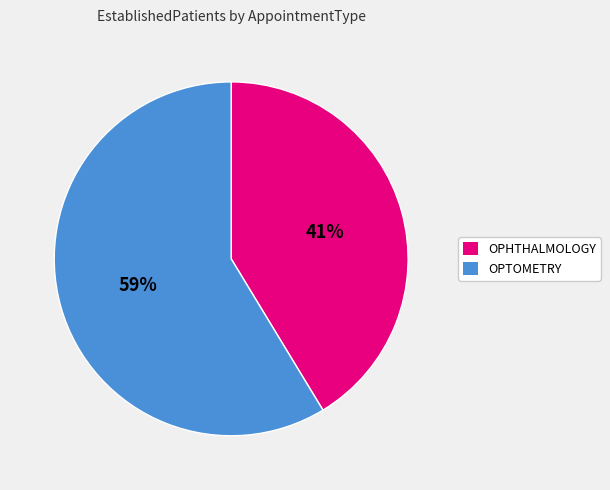

How many segments does this pie chart have?

2